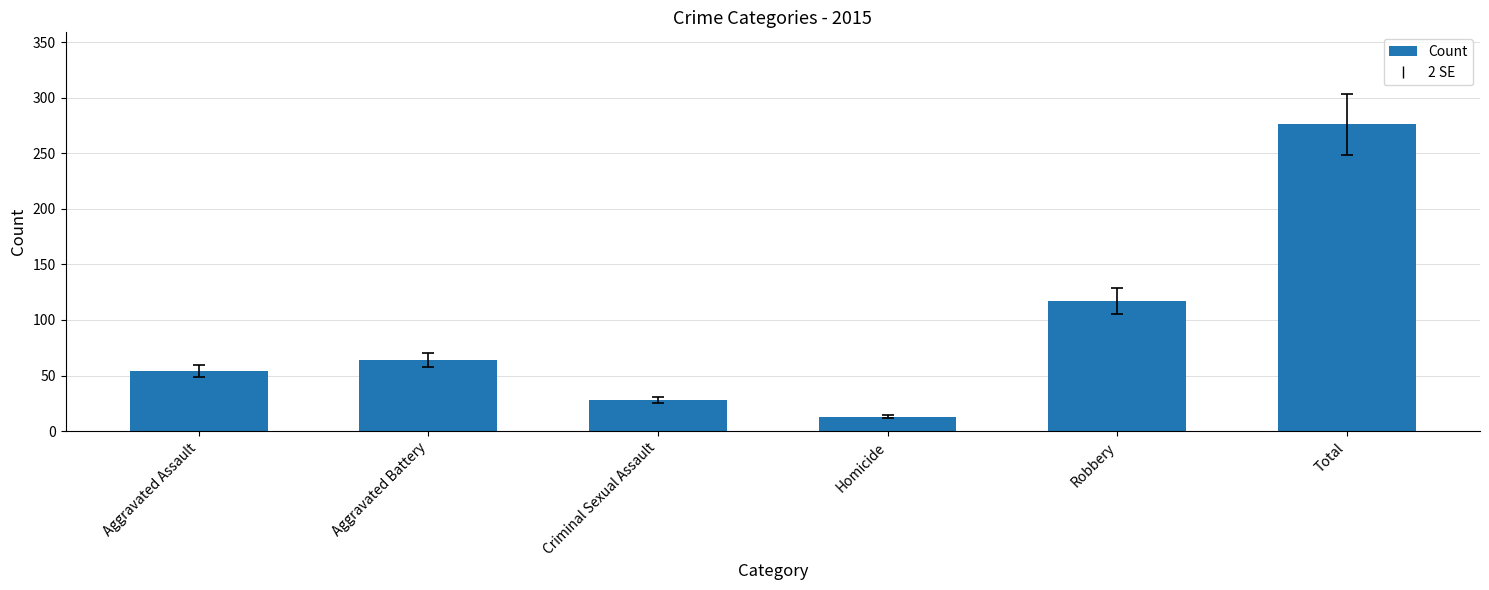

What is the sum of the values at Total and Robbery?

393